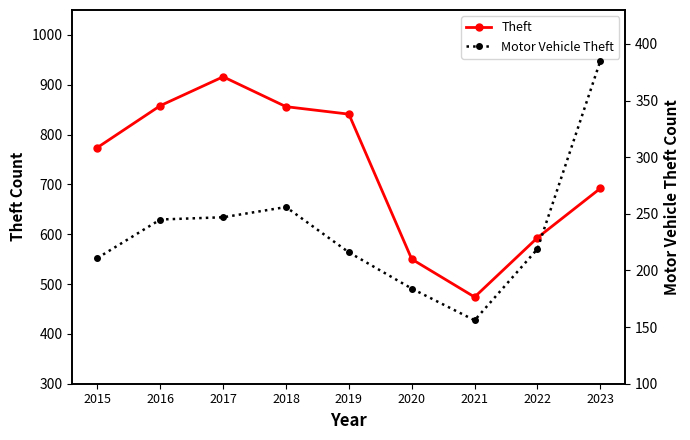

List the series in order of their peak value, highest first.

Theft, Motor Vehicle Theft